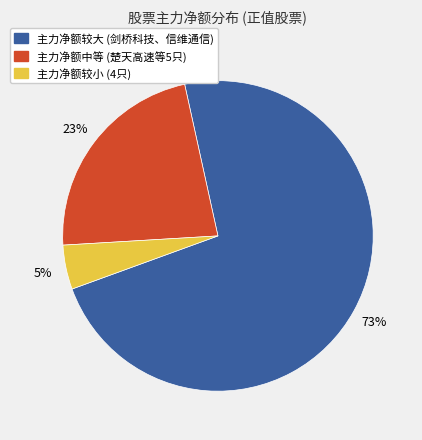

To the nearest percent, what is the average slice percentage?

33%